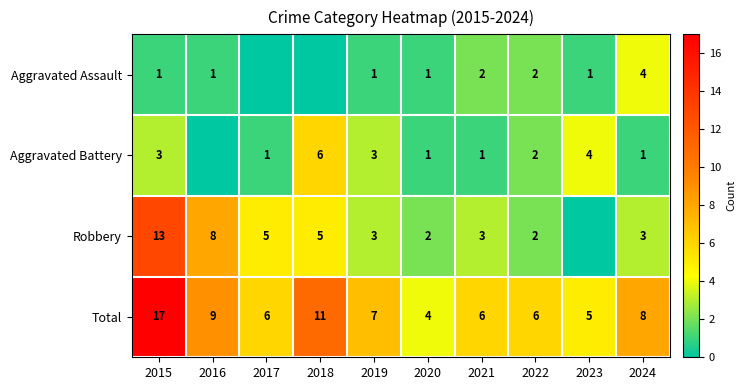

What is the difference between the maximum and minimum values in the Total series?

13